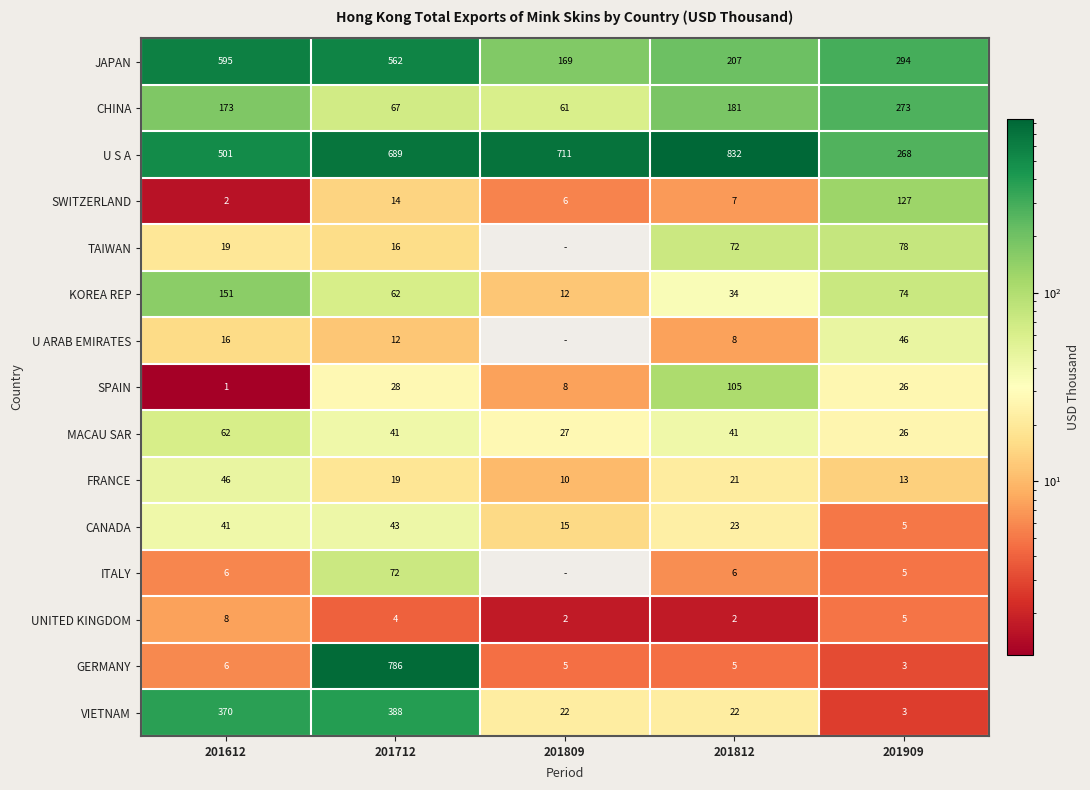

Between 201612 and 201712, which series saw the biggest shift?

GERMANY